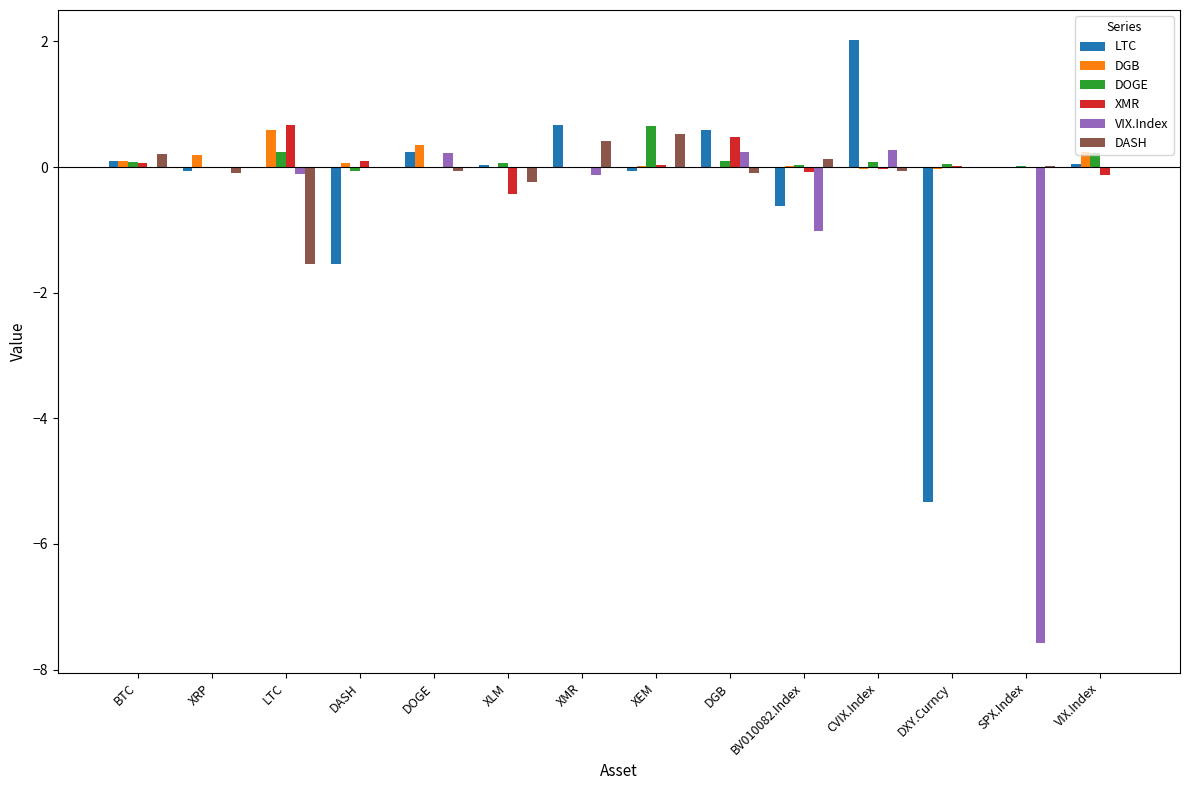

True or false: VIX.Index has a value of -4.6 at SPX.Index.

False